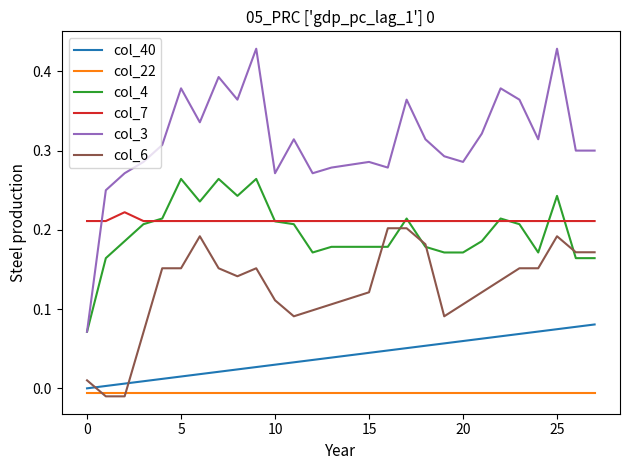

True or false: col_40 and col_7 cross at least once.

False